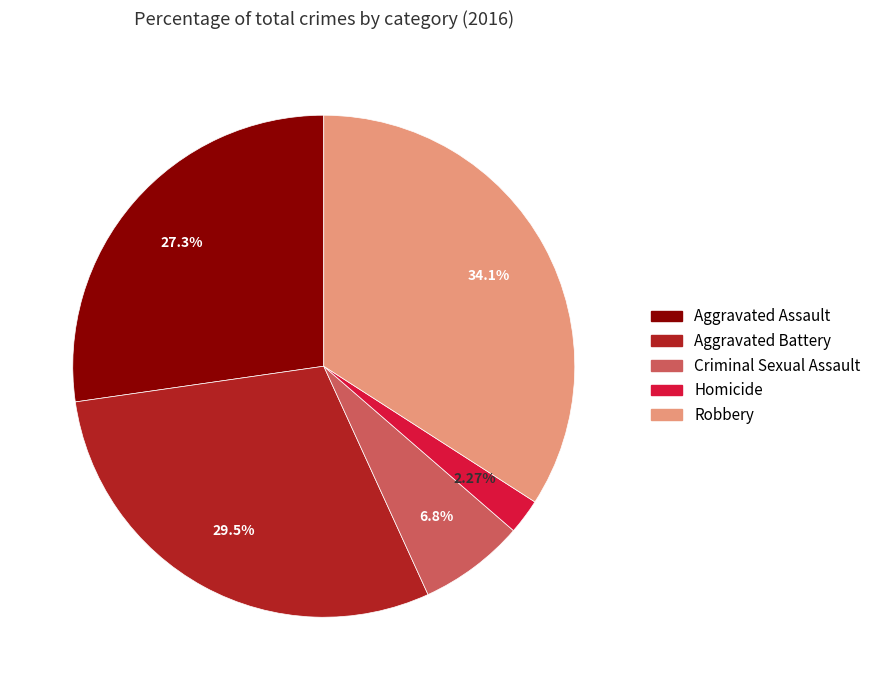

Between Aggravated Battery and Robbery, which is larger?

Robbery